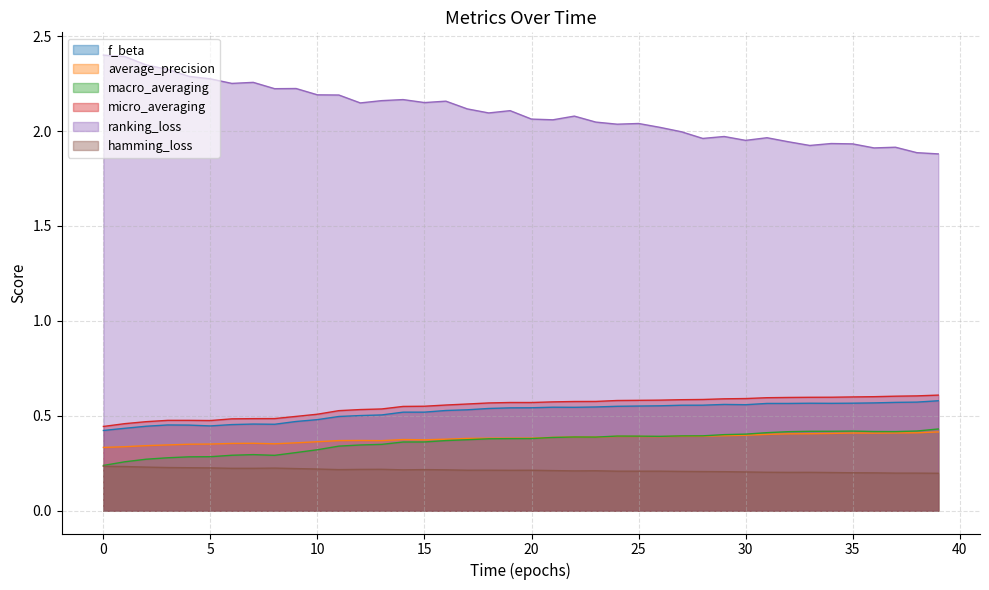

At how many categories does at least one series exceed 0?

40